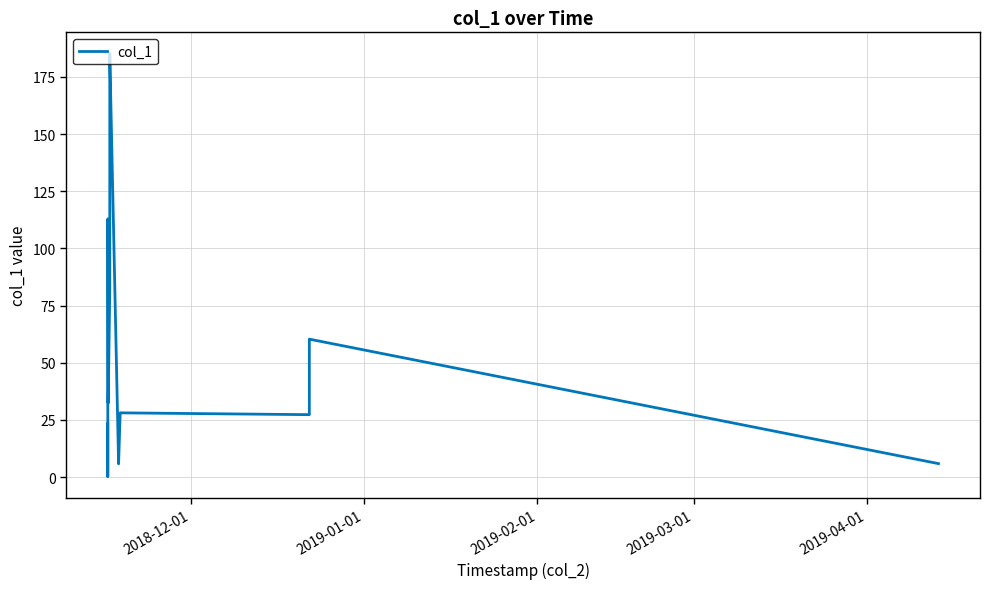

What is the difference between the maximum and minimum values?

185.1